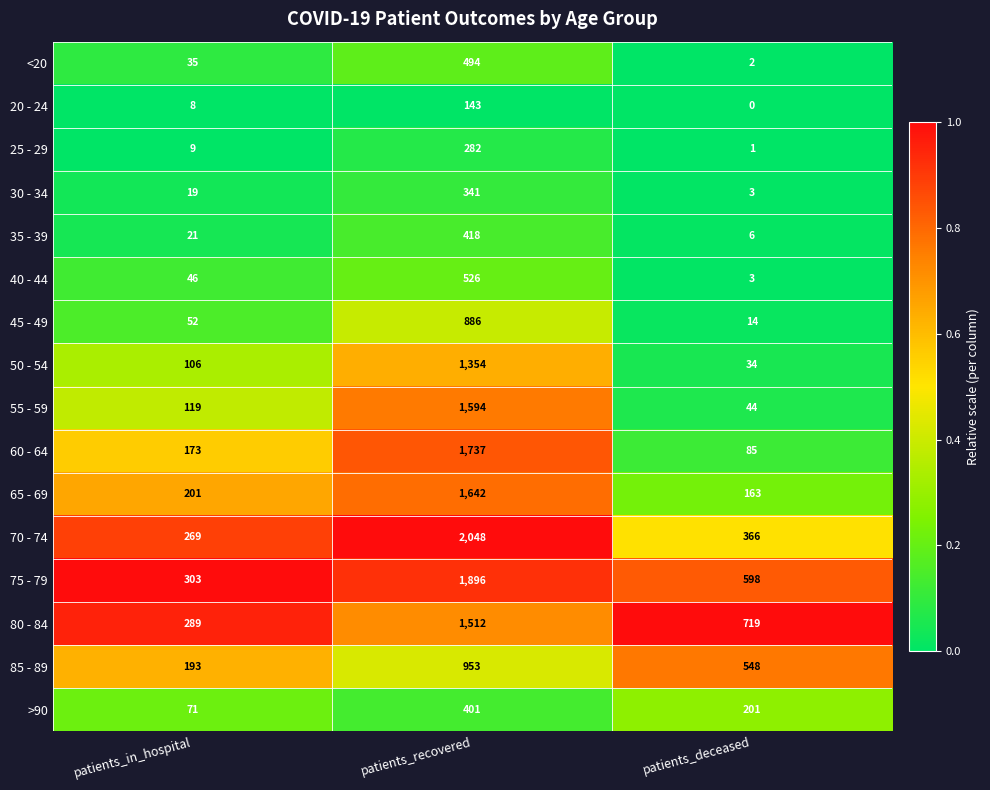

What is the spread (max minus min) of values at patients_in_hospital?

295